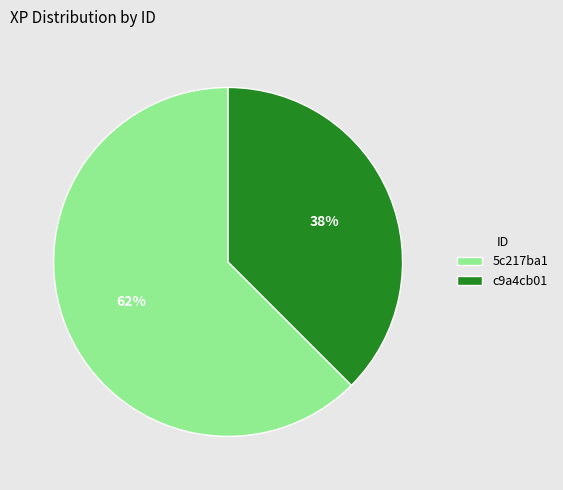

Which has a higher value, 5c217ba1 or c9a4cb01?

5c217ba1